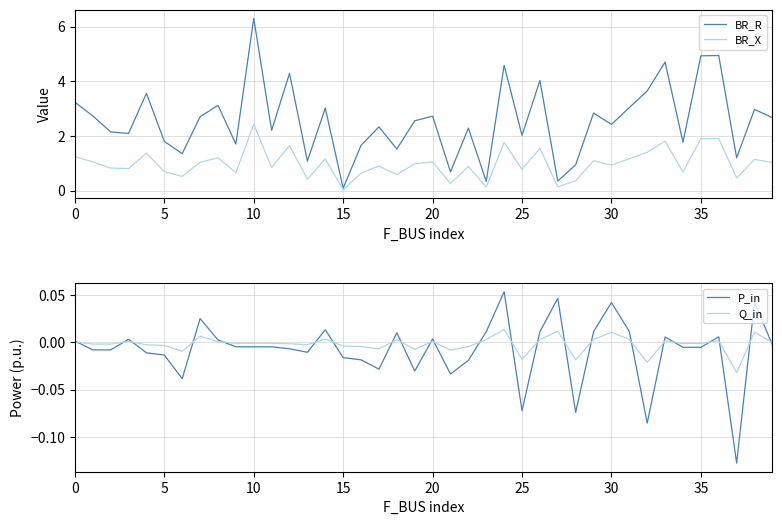

Which category has the highest value across all series?

10